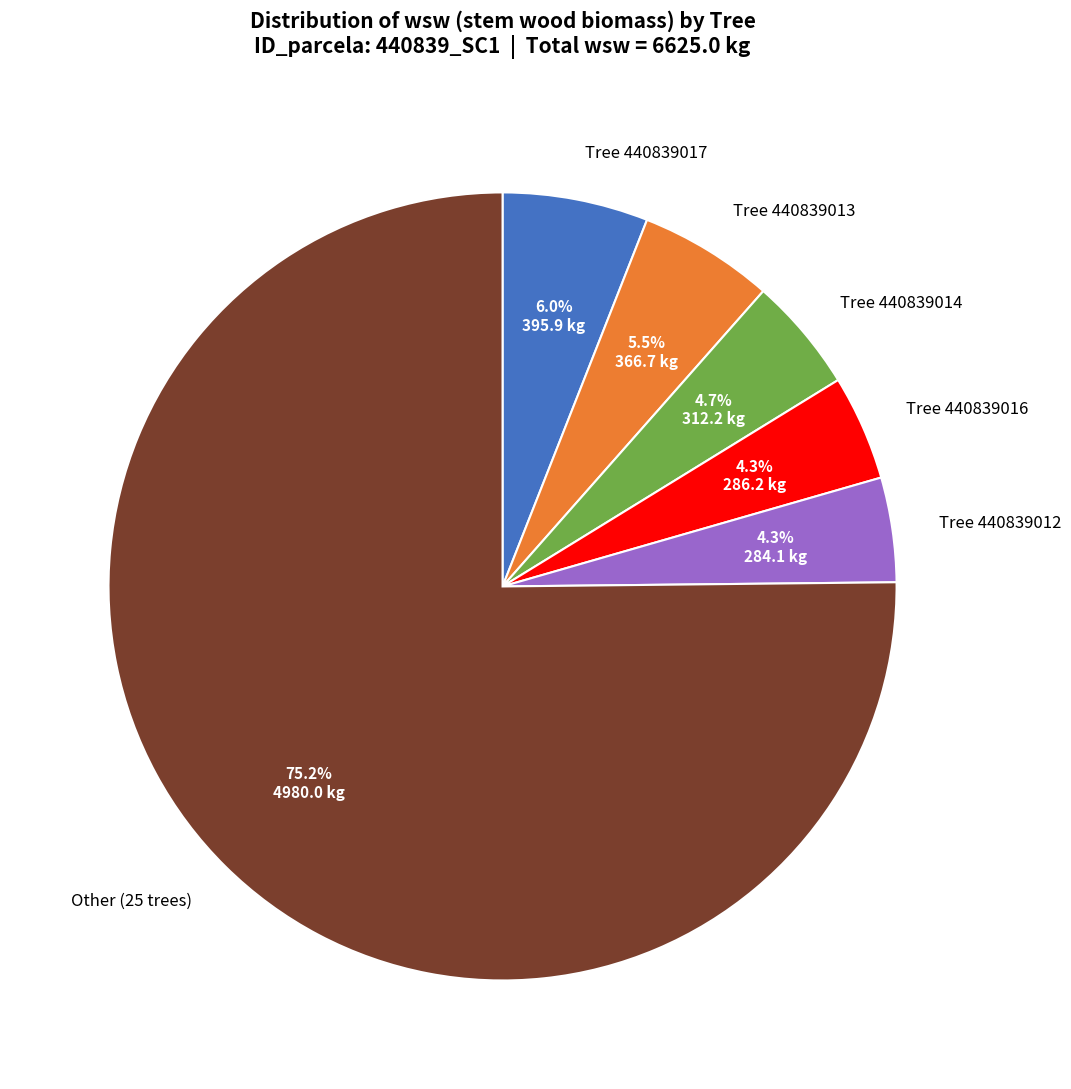

Is there a majority slice in this chart?

Yes